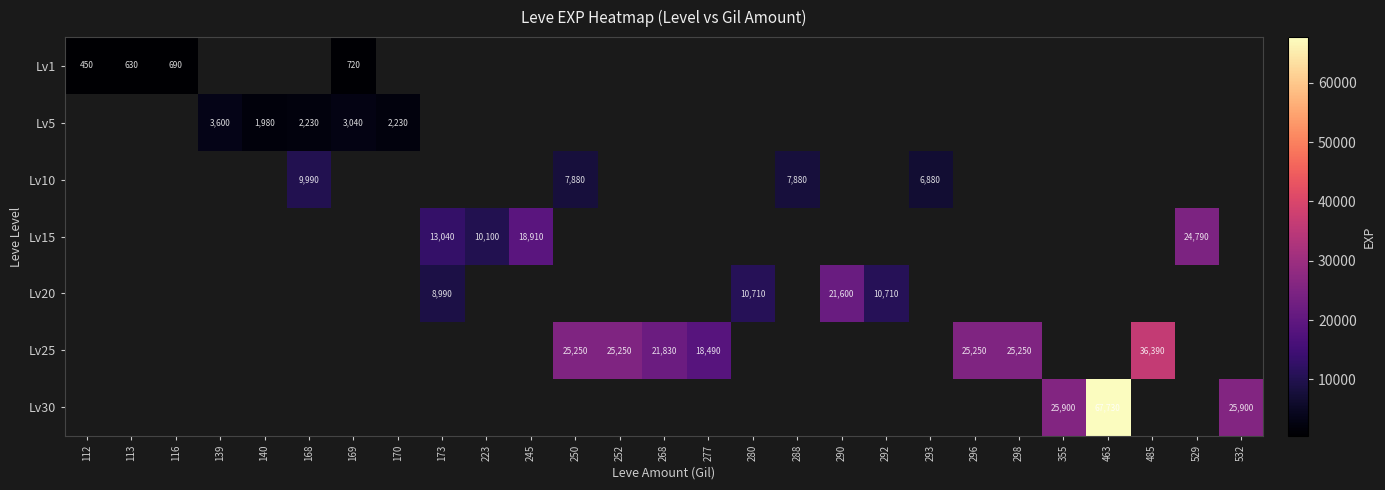

The value of Lv1 at 116 is 690. True or false?

True